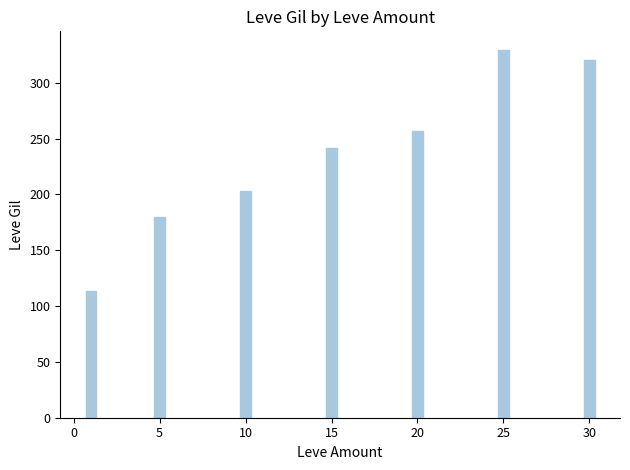

How many distinct data groups are displayed?

1